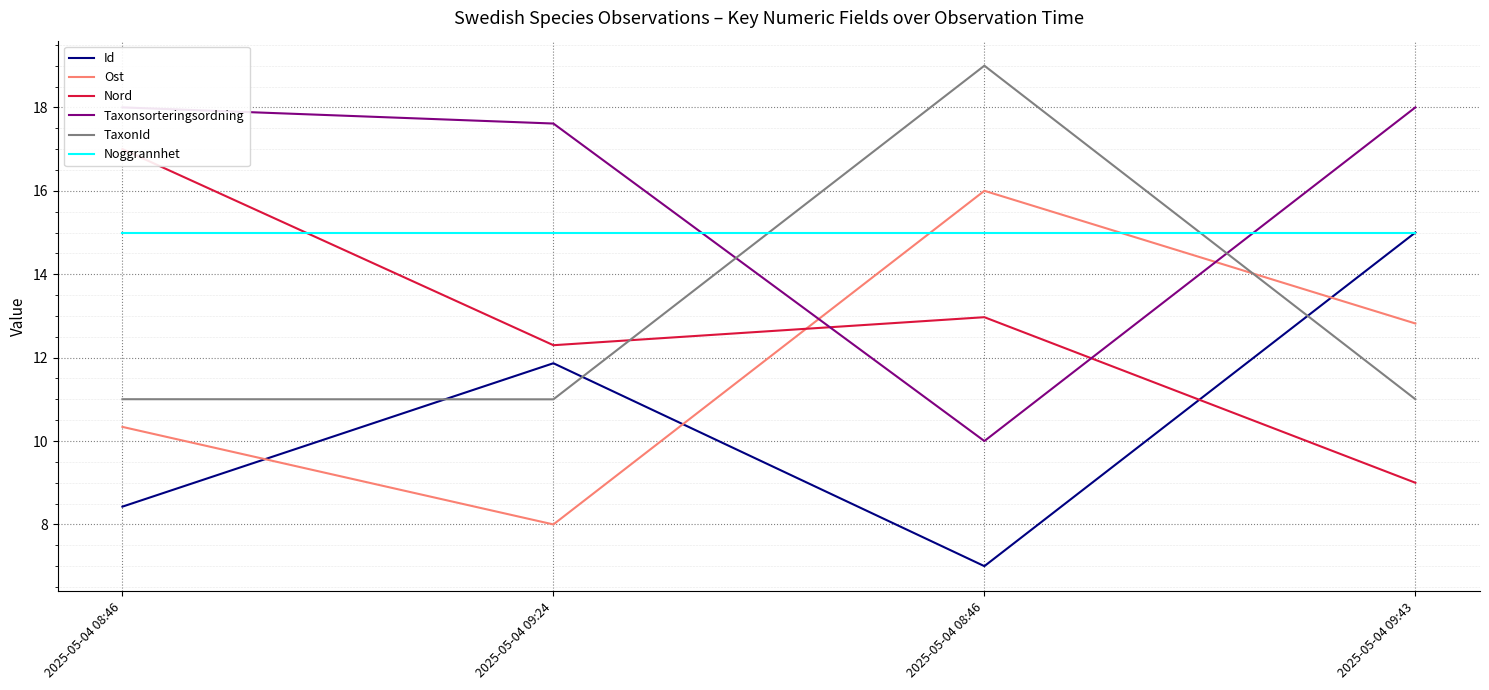

Reading right to left, transcribe all the data shown in this chart.

Id: 15.0	7.0	11.9	8.4
Ost: 12.8	16.0	8.0	10.3
Nord: 9.0	13.0	12.3	17.0
Taxonsorteringsordning: 18.0	10.0	17.6	18.0
TaxonId: 11.0	19.0	11.0	11.0
Noggrannhet: 15.0	15.0	15.0	15.0